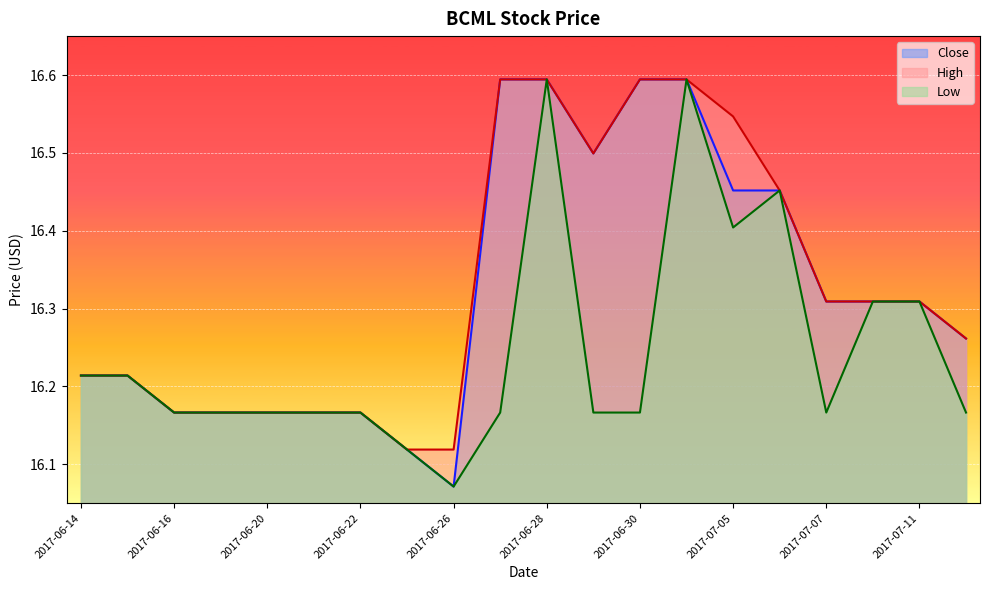

True or false: High has a value of 16.2 at 2017-06-22.

True